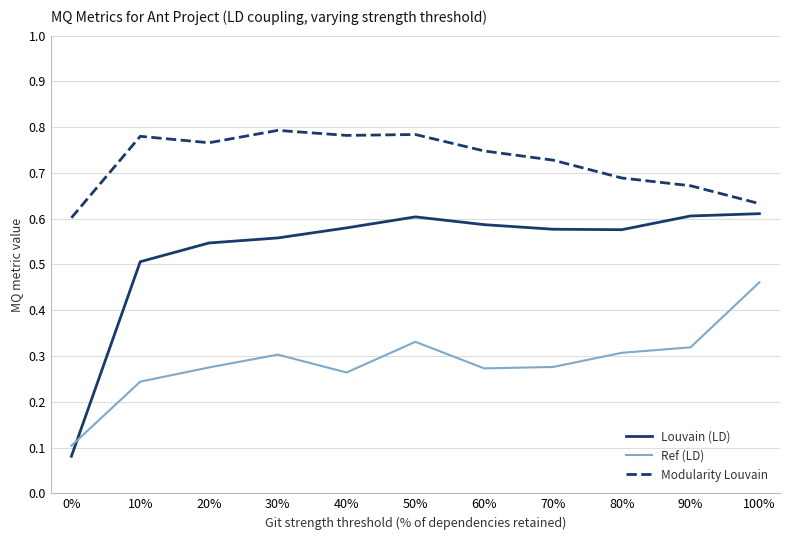

Count the number of categories in the chart.

11